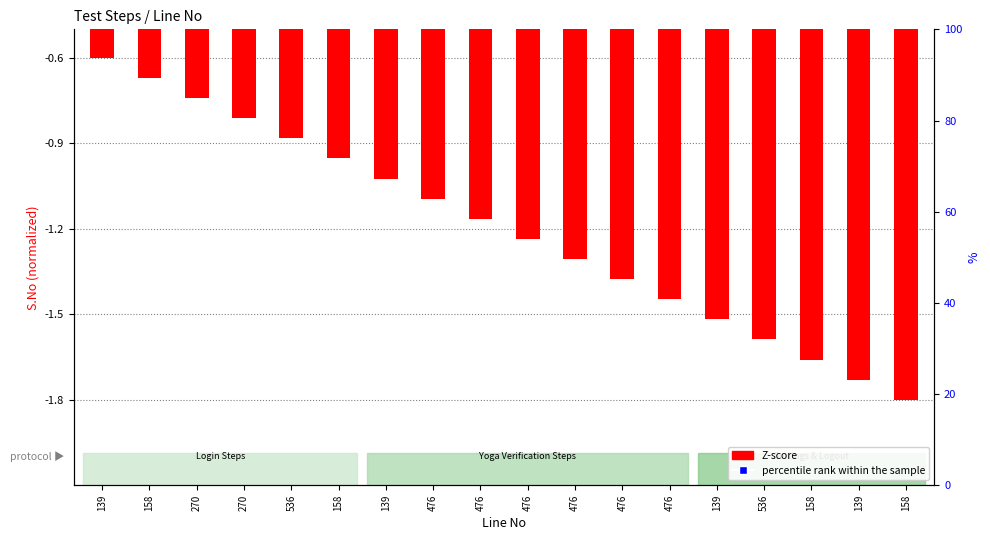

Read the Z-score value at 536.

-0.9